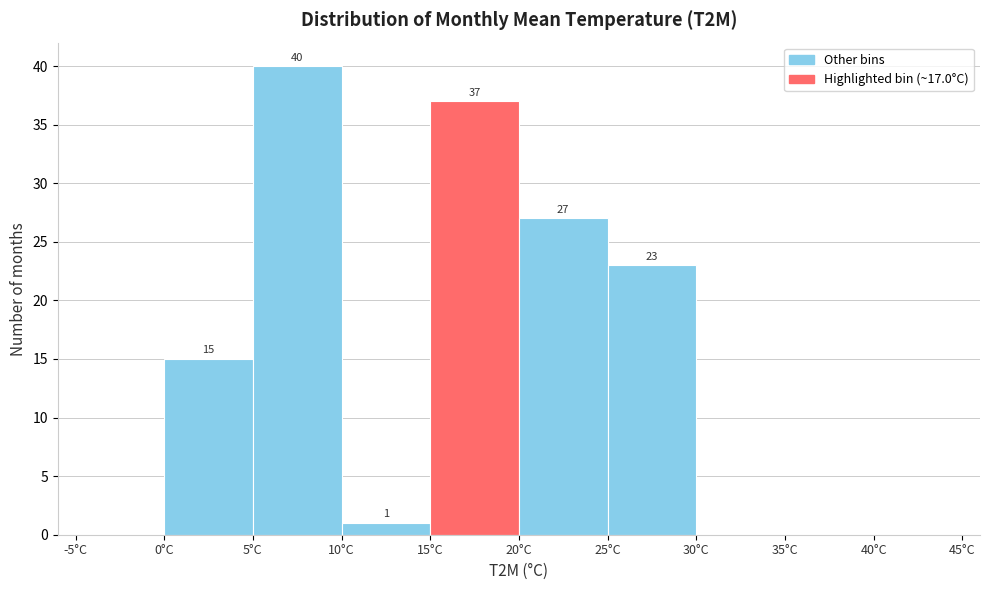

Over which range of the x-axis is the bar tallest?

5 to 10